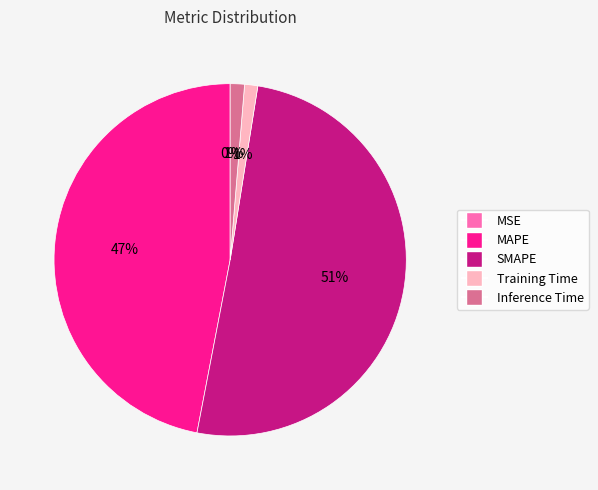

The SMAPE slice represents 51% of the pie. True or false?

True